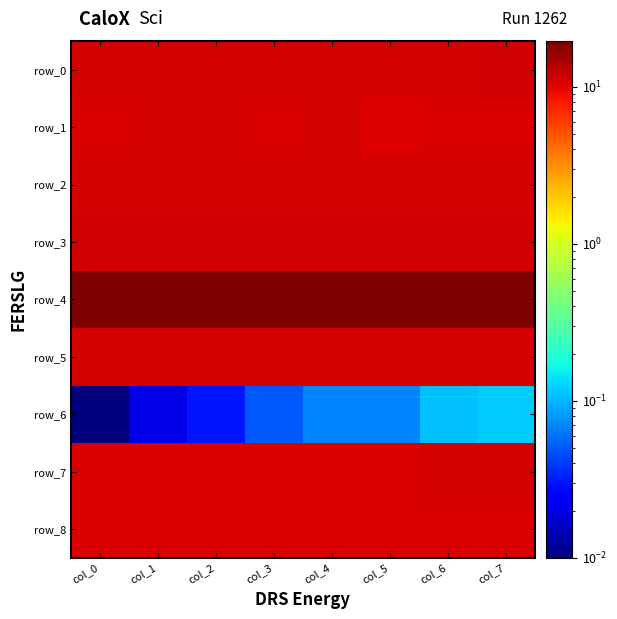

Is the value of row_1 at col_1 greater than the value of row_0 at col_0?

No